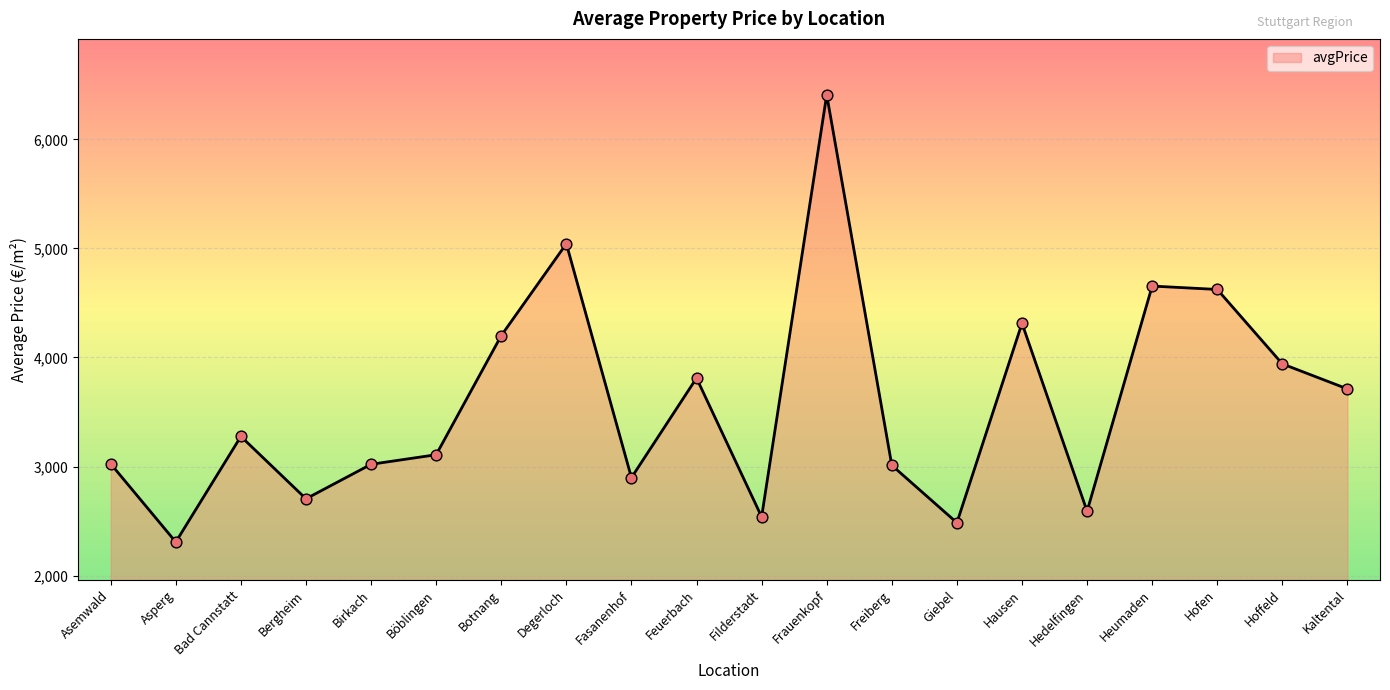

What is the change in value from Botnang to Kaltental?

-489.0